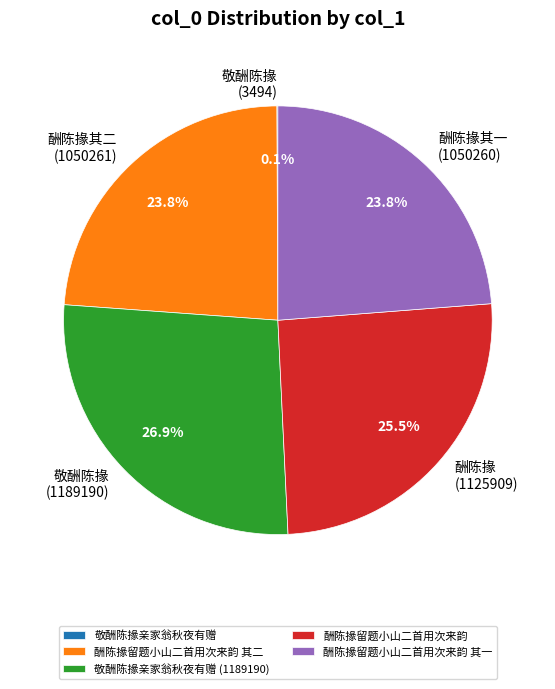

Is the sum of 酬陈掾留题小山二首用次来韵 其一 and 酬陈掾留题小山二首用次来韵 其二 greater than half?

No